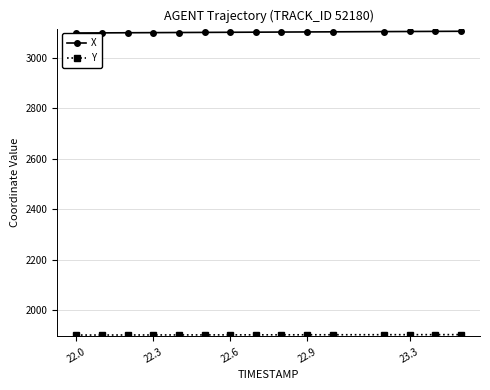

At how many categories does at least one series exceed 2608?

15